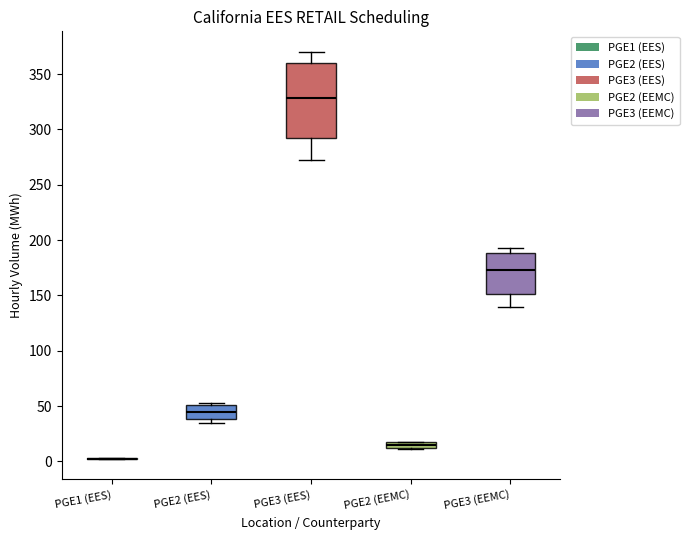

Which box is the tallest, from its lower edge to its upper edge?

PGE3 (EES)